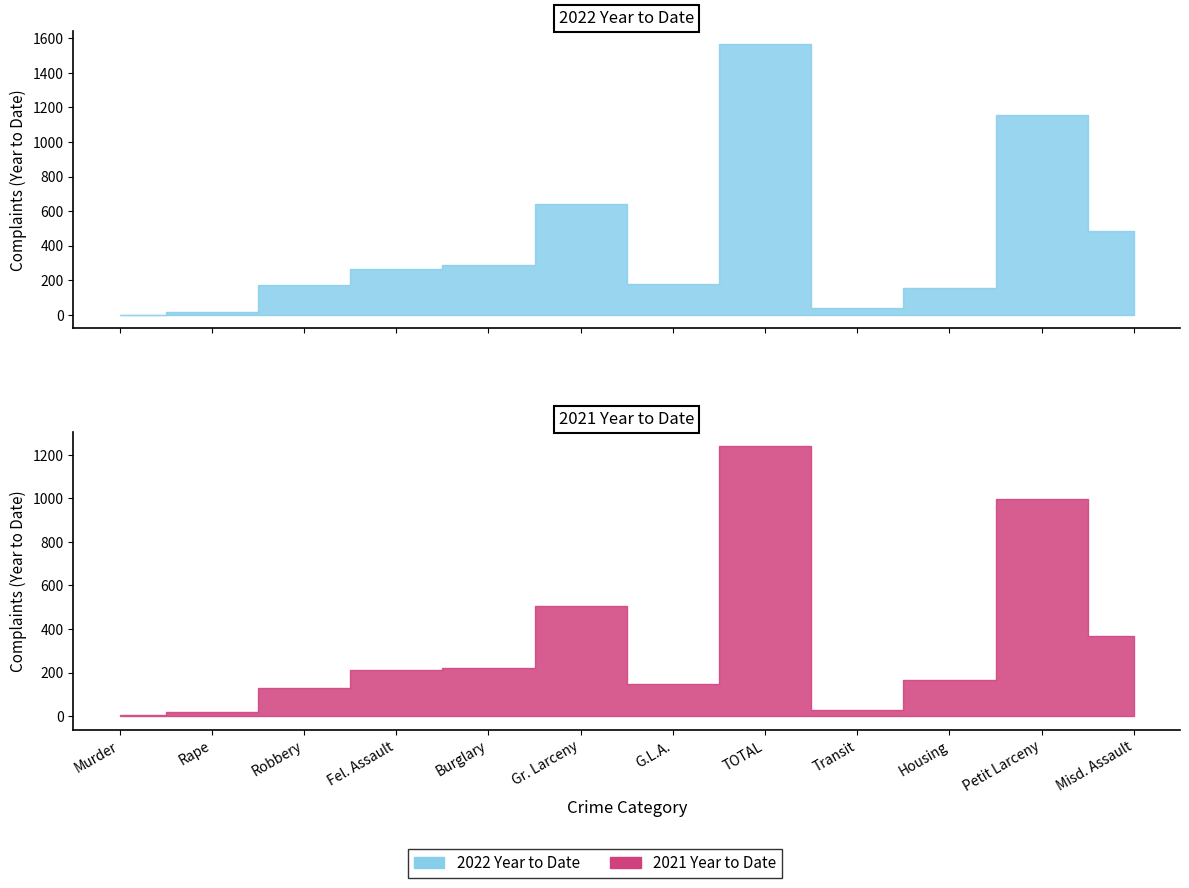

Reading right to left, transcribe all the data shown in this chart.

2022 Year to Date: Misd. Assault=482	Petit Larceny=1157	Housing=153	Transit=39	TOTAL=1564	G.L.A.=180	Gr. Larceny=642	Burglary=286	Fel. Assault=266	Robbery=174	Rape=16	Murder=0
2021 Year to Date: Misd. Assault=370	Petit Larceny=998	Housing=167	Transit=26	TOTAL=1241	G.L.A.=147	Gr. Larceny=504	Burglary=221	Fel. Assault=213	Robbery=131	Rape=20	Murder=5